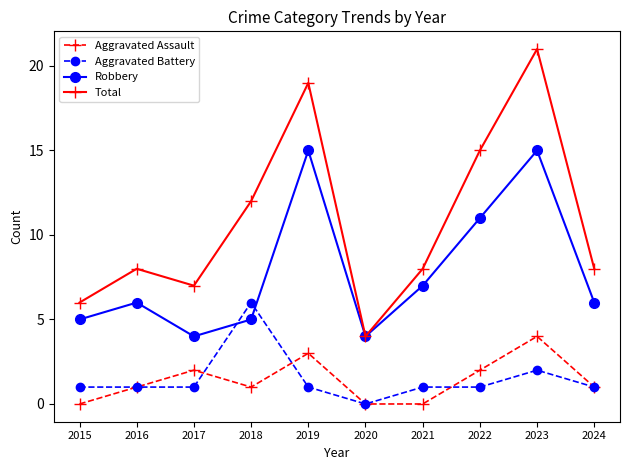

How many interior local valleys does the Total series have?

2